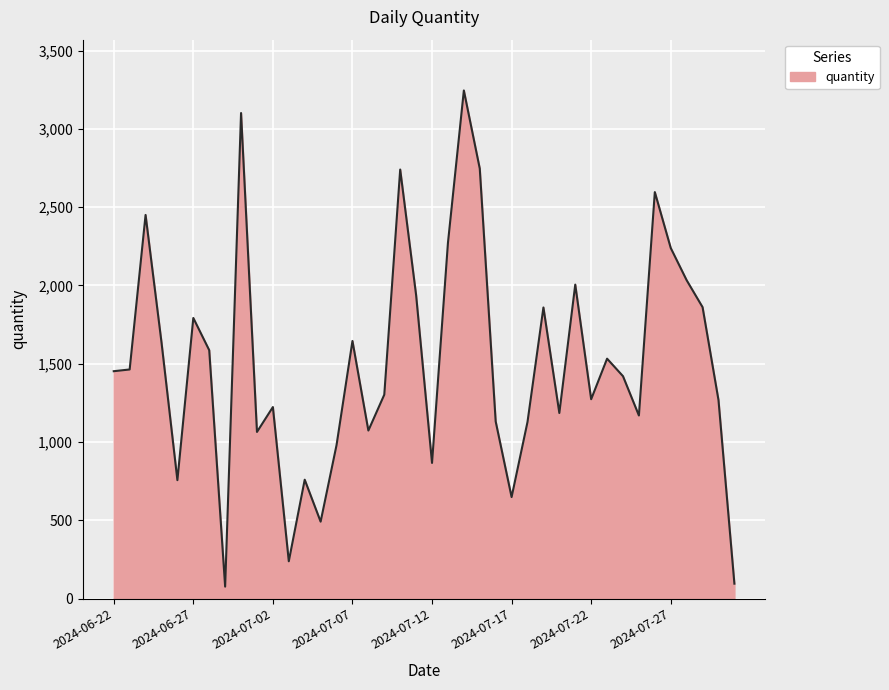

What is the difference between the maximum and minimum values?

3169